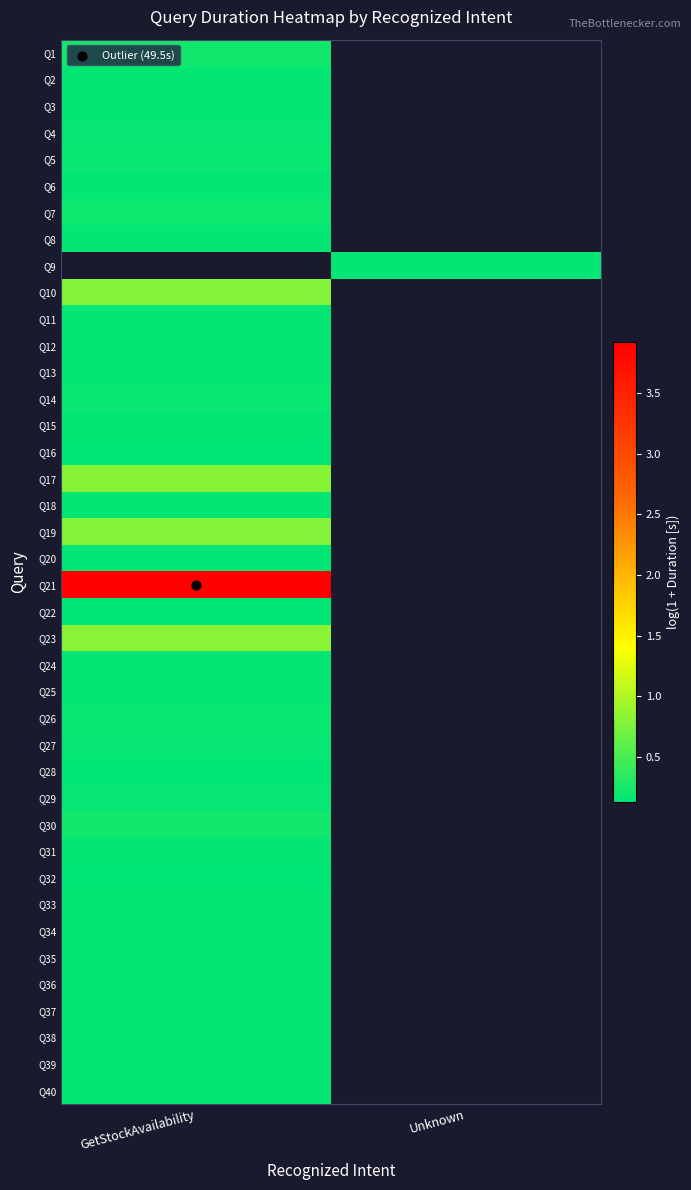

At how many categories does at least one series exceed 3?

1